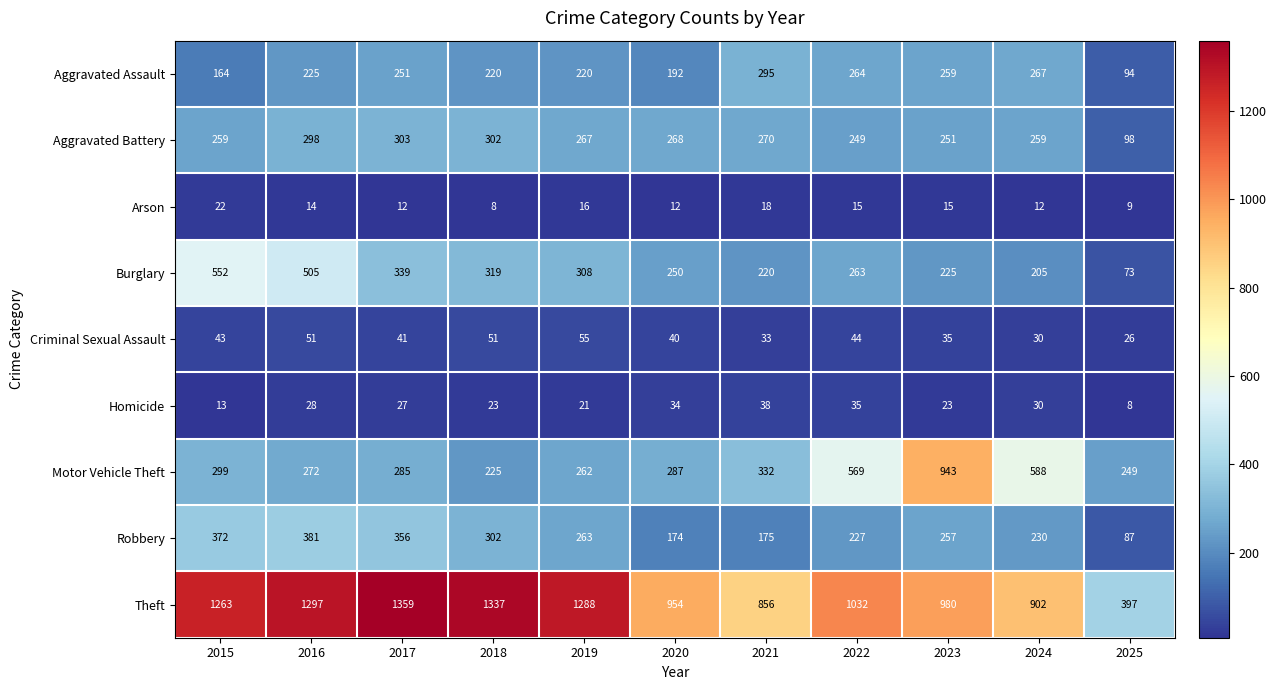

Between 2015 and 2017, which series saw the biggest shift?

Burglary